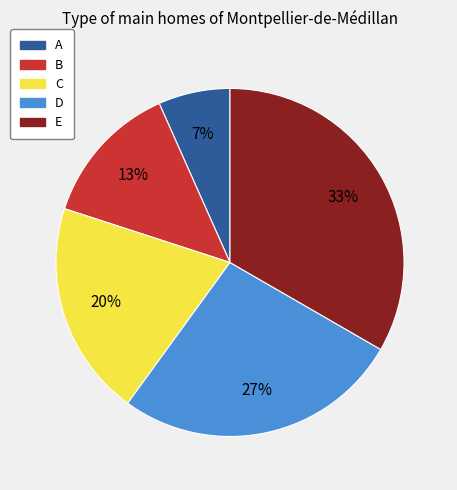

What is the ratio of the value at B to the value at D?

0.5